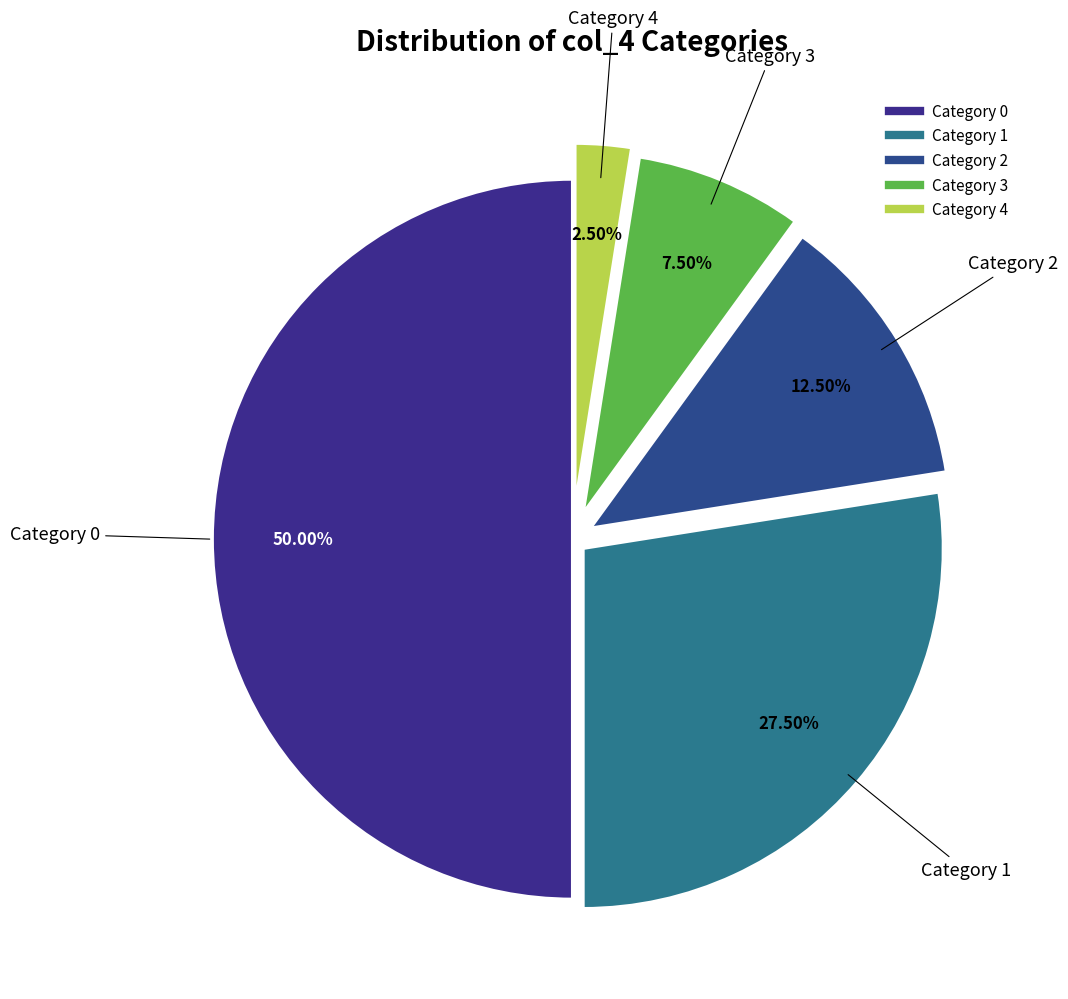

How many segments does this pie chart have?

5